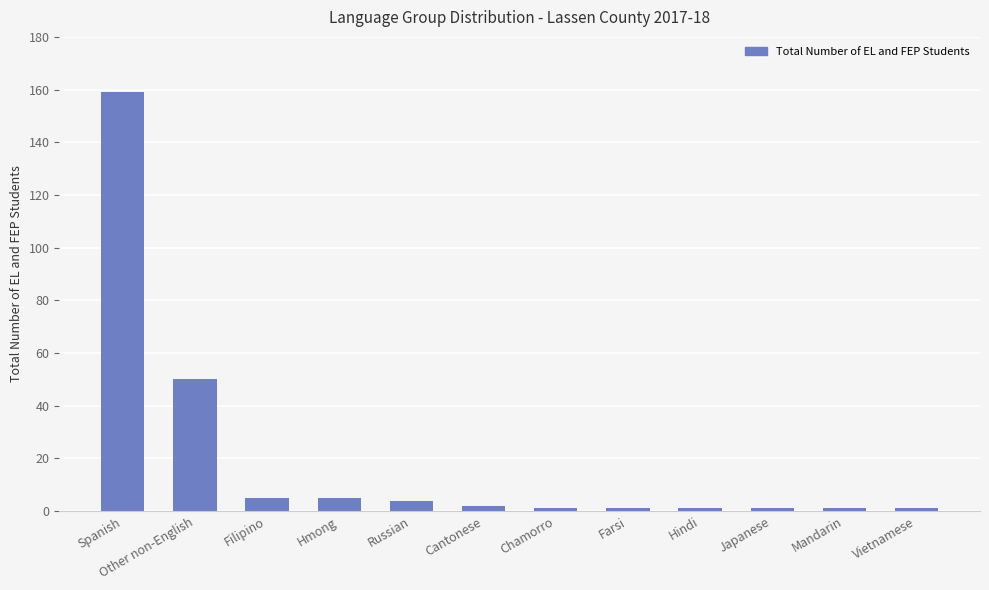

Where is the data nearest to the value 80?

Other non-English